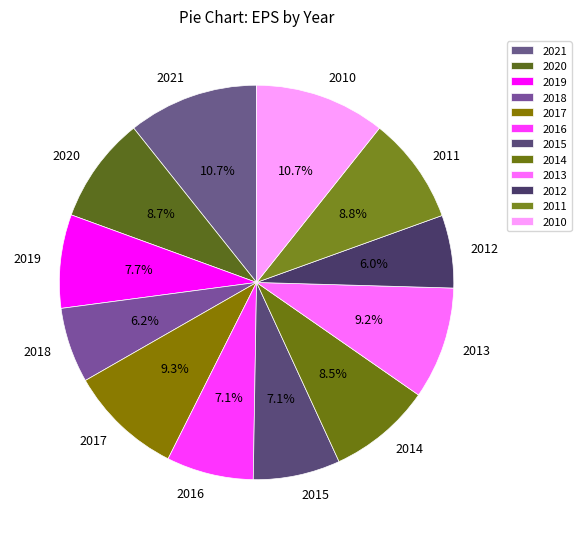

To the nearest percent, what portion does 2012 represent?

6%